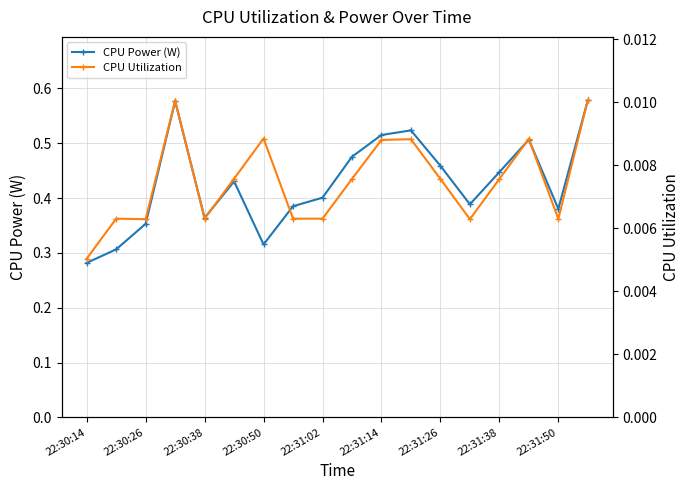

How many interior local peaks does the CPU Power (W) series have?

4